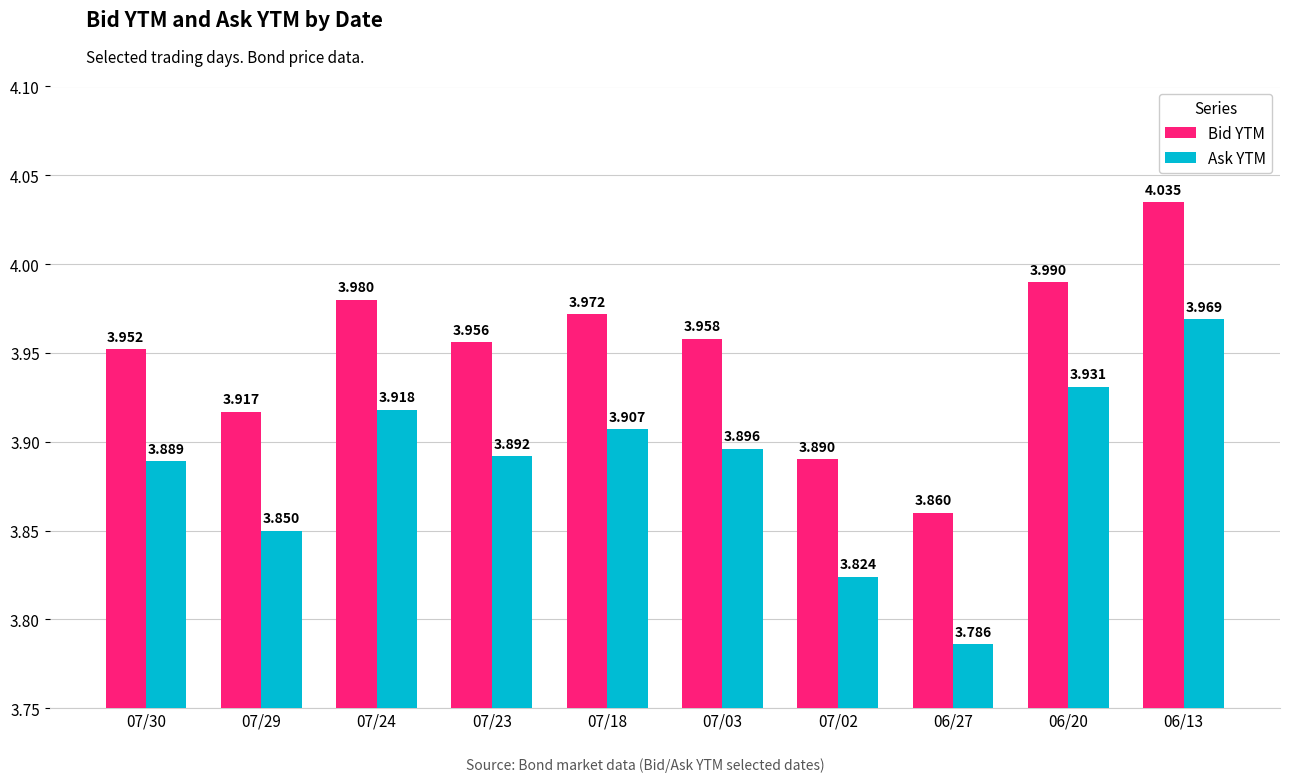

Rank the series at 07/29 from lowest to highest value.

Ask YTM, Bid YTM